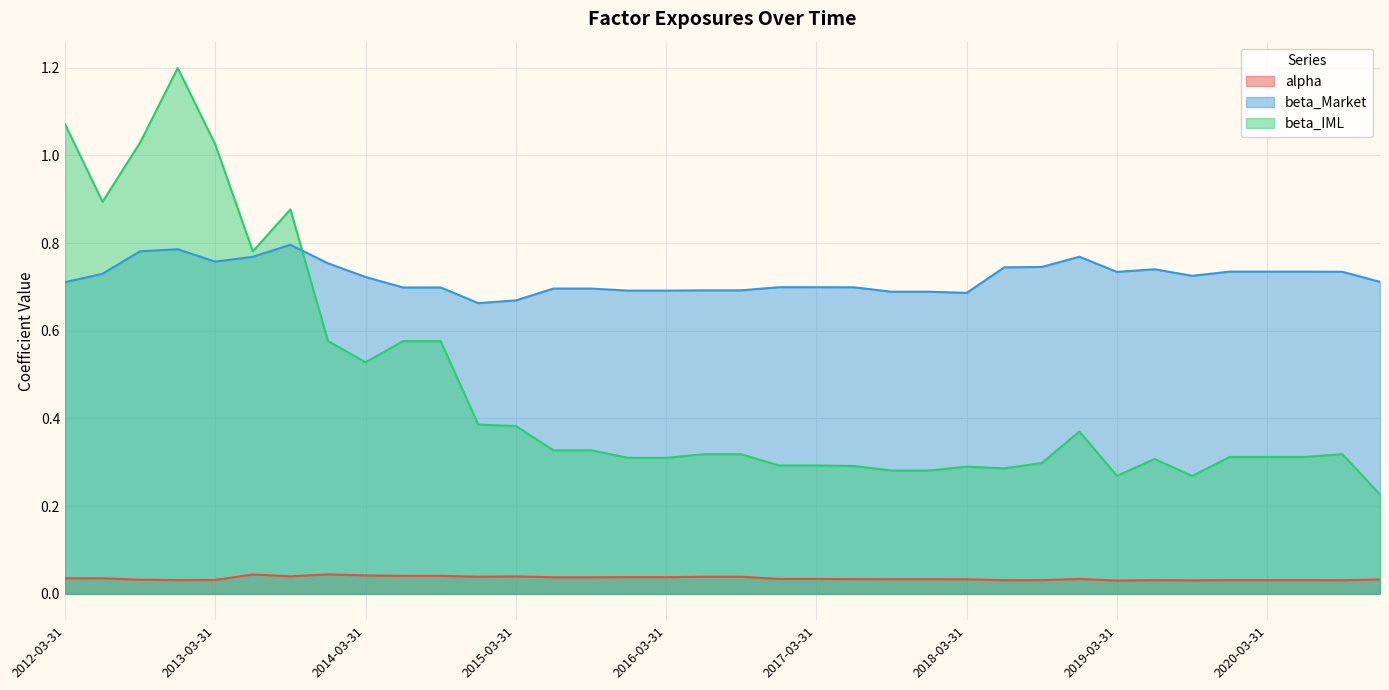

Which series has the largest total across all categories?

beta_Market